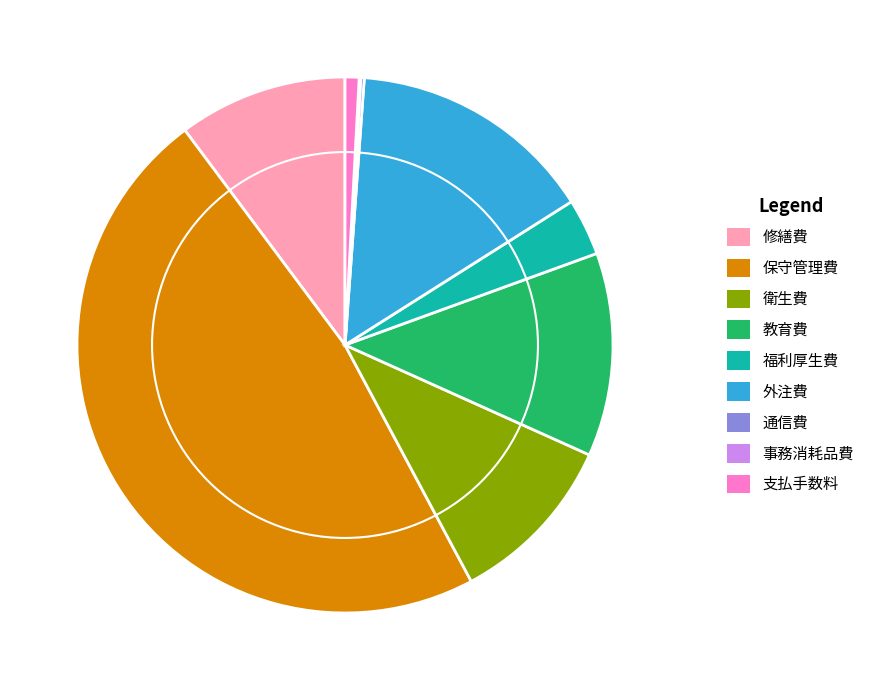

Does any single category account for the majority?

No